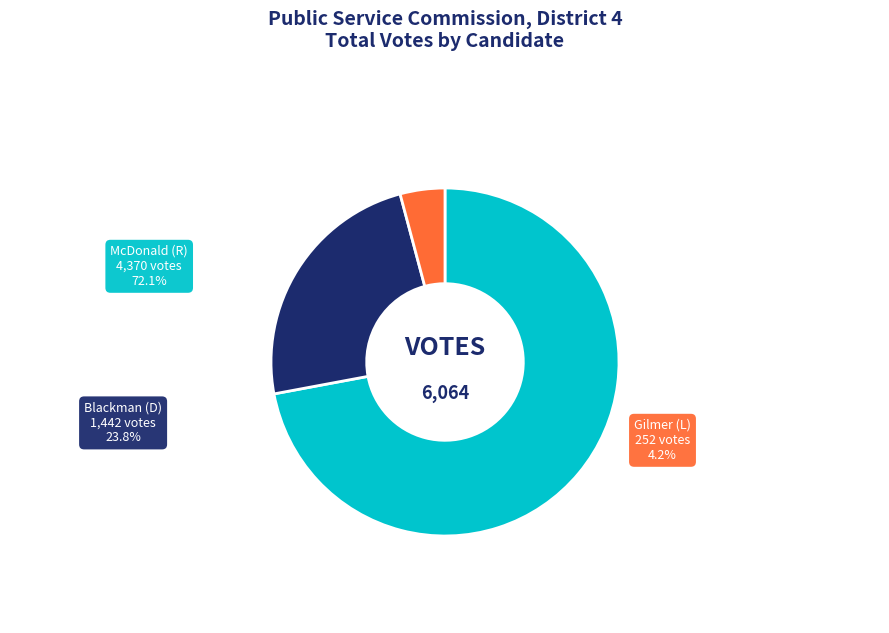

Is it true that LAUREN W. BUBBA MCDONALD (I) R is 67% of the pie?

False